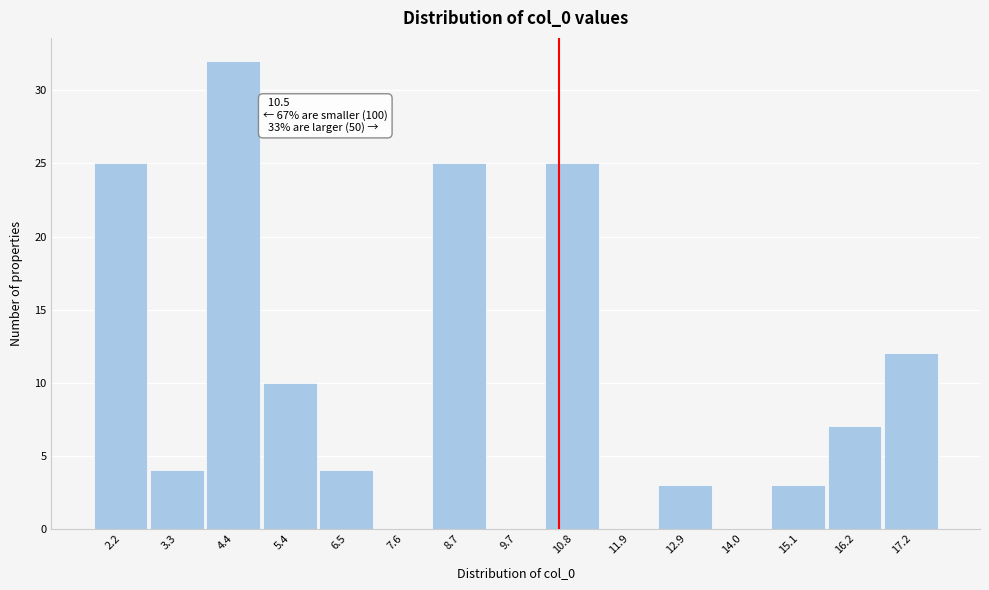

Which range on the x-axis has the tallest bar?

3.8 to 5.0